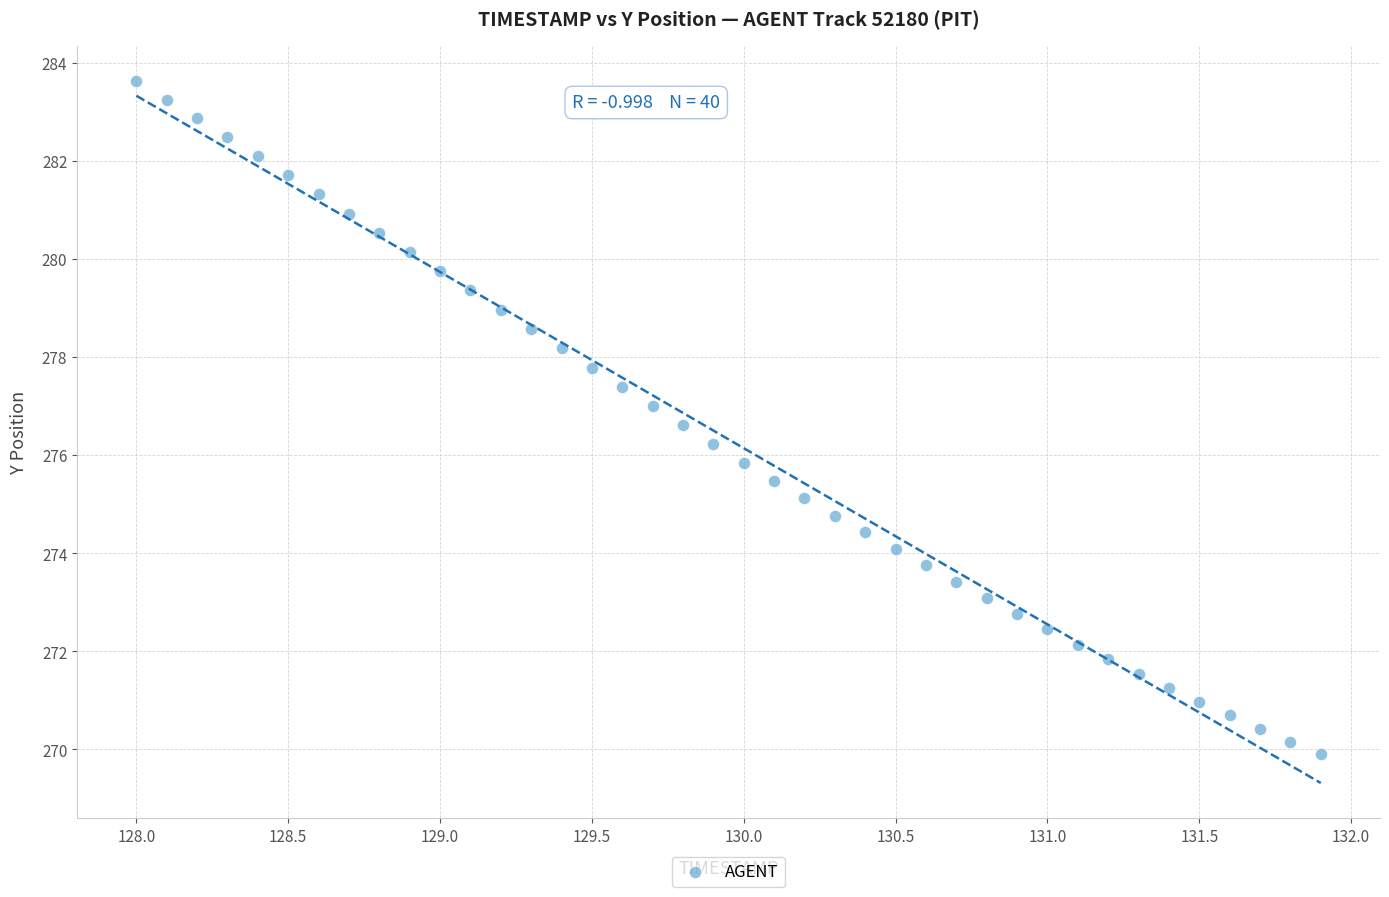

What is the range of Y values (max minus min)?

13.7